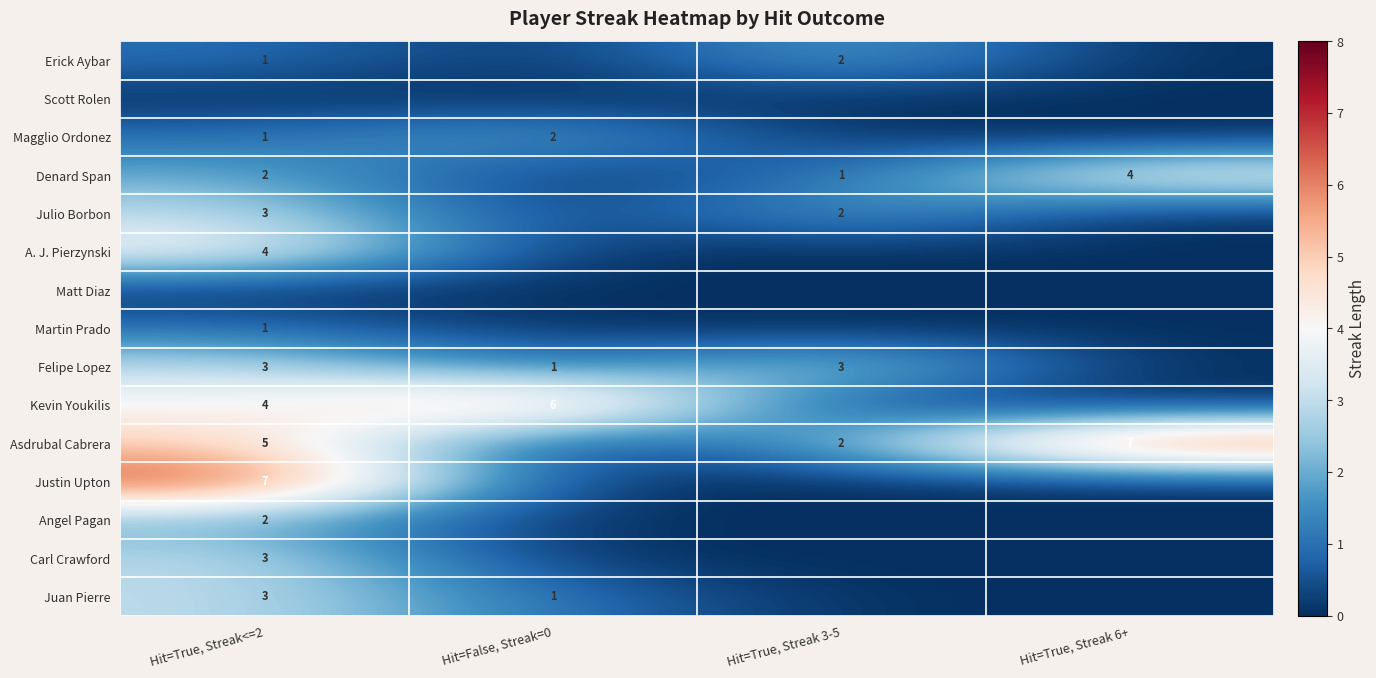

True or false: Felipe Lopez has a value of 2 at Hit=True, Streak 3-5.

False